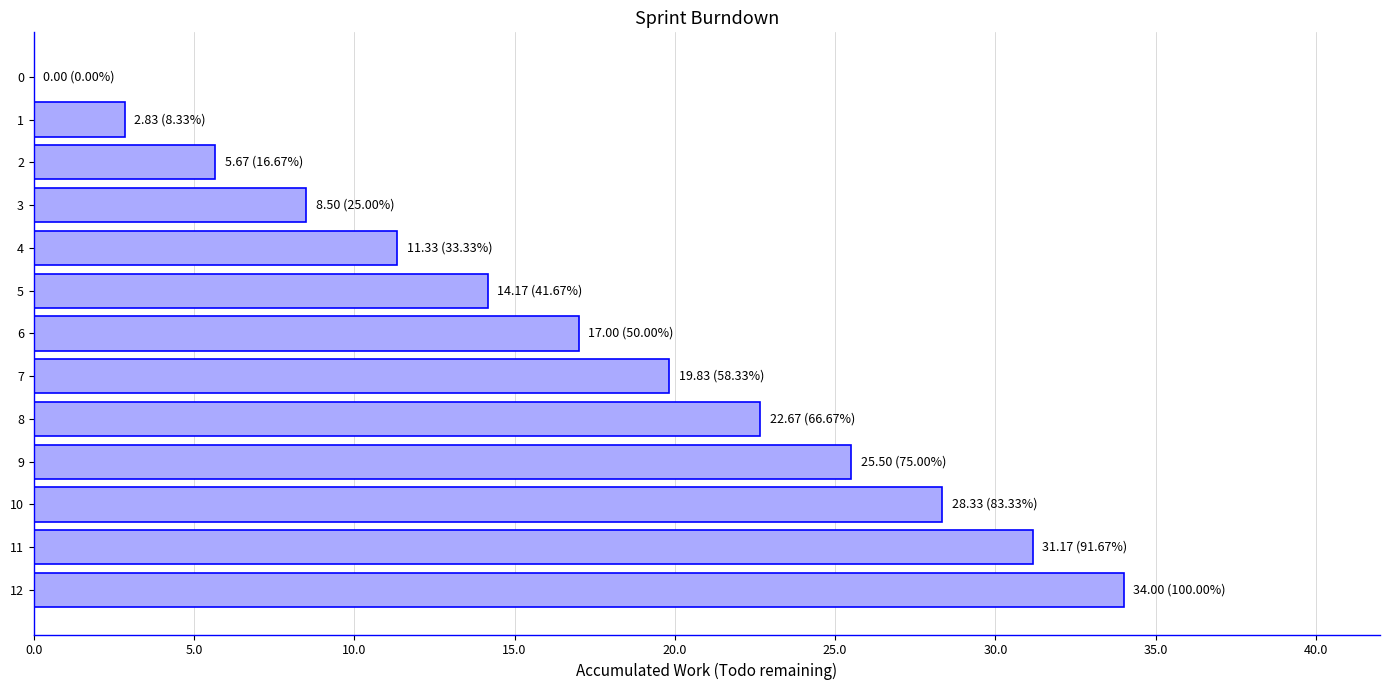

Reading top to bottom, list all the values displayed in this chart.

0=0.0	1=2.8	2=5.7	3=8.5	4=11.3	5=14.2	6=17.0	7=19.8	8=22.7	9=25.5	10=28.3	11=31.2	12=34.0